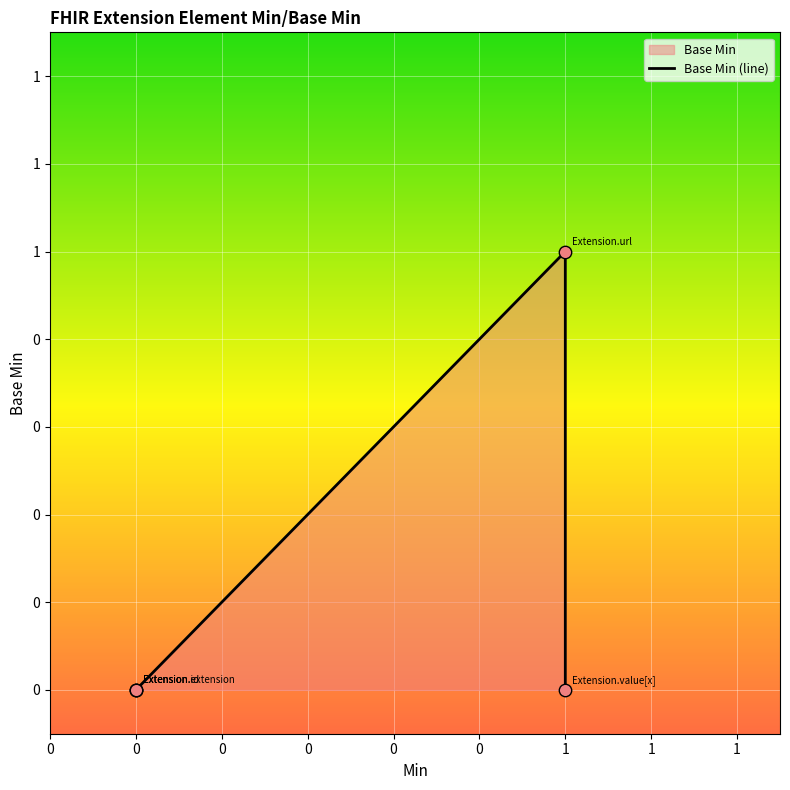

Between 1 and 0, which is larger?

1